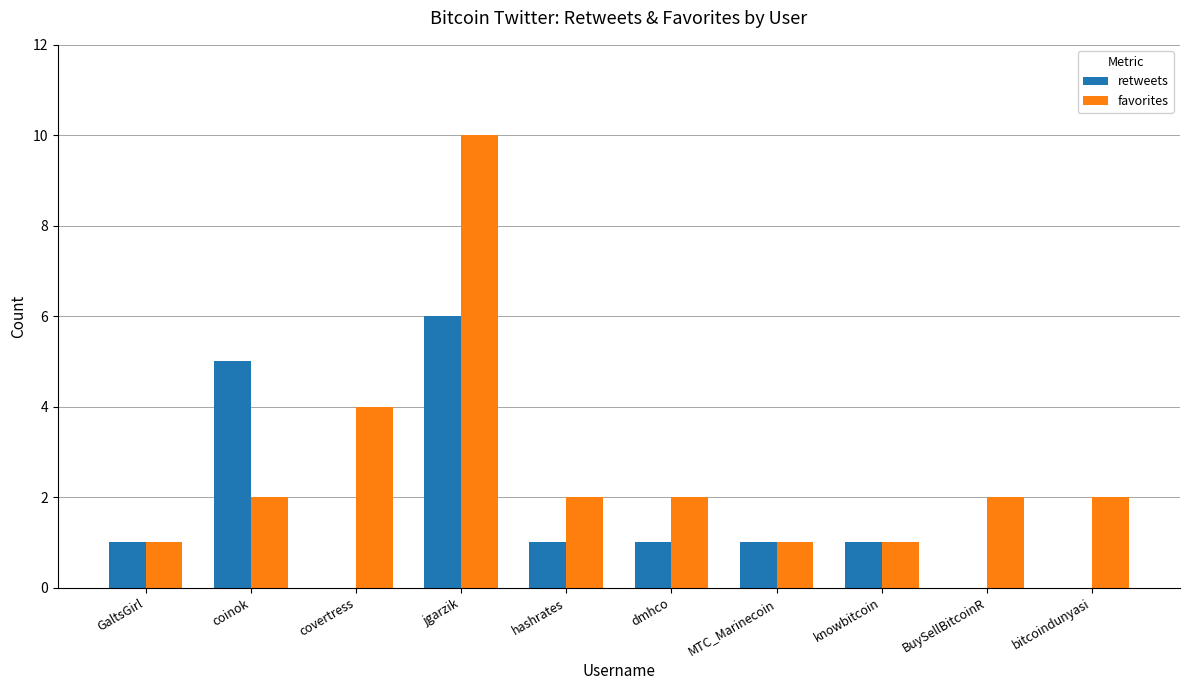

What is the greatest value displayed?

10